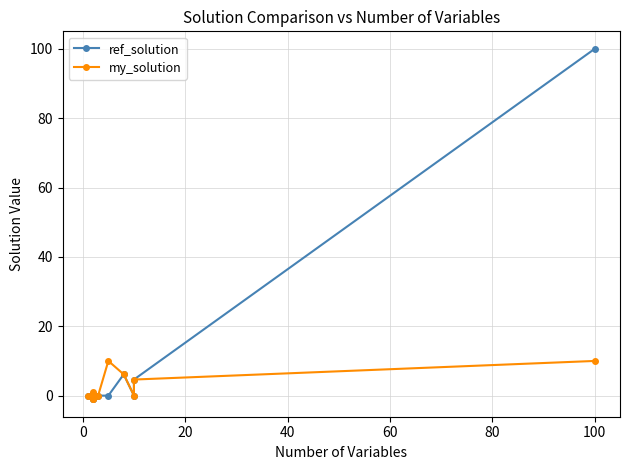

At how many categories does at least one series exceed 26?

1